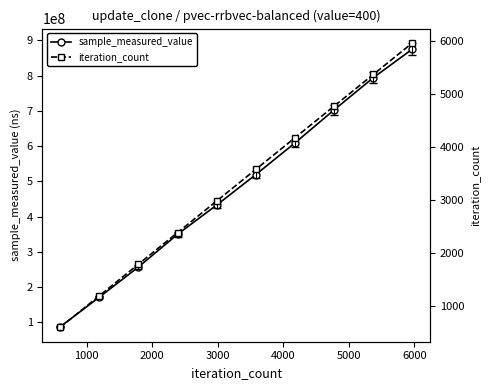

How many series are shown in this chart?

2